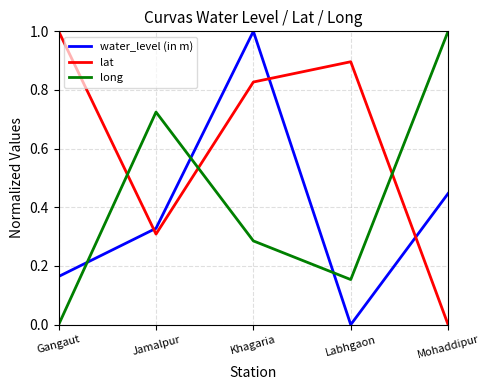

How many lines are shown in the chart?

3